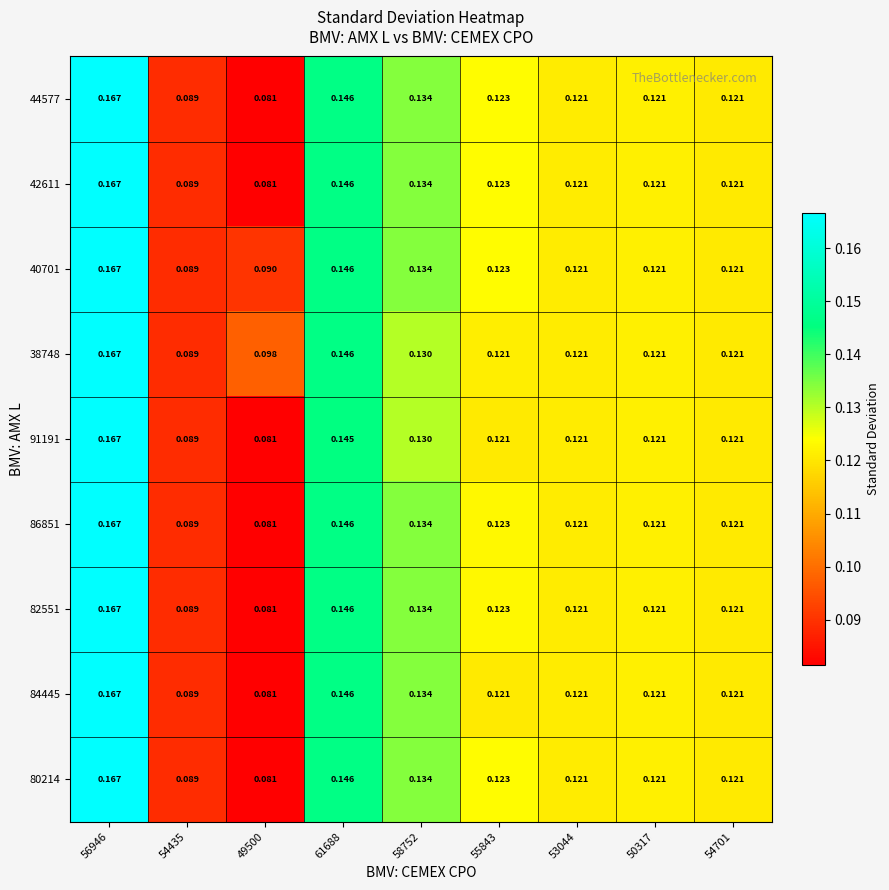

Which series has the largest range (max minus min)?

44577